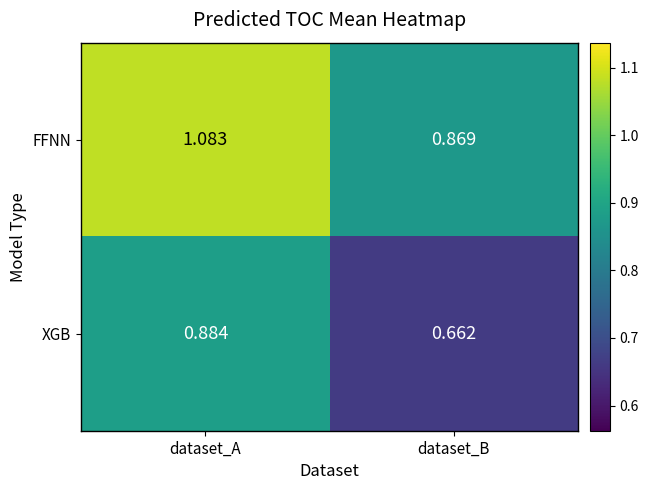

What is the spread (max minus min) of values at dataset_B?

0.2